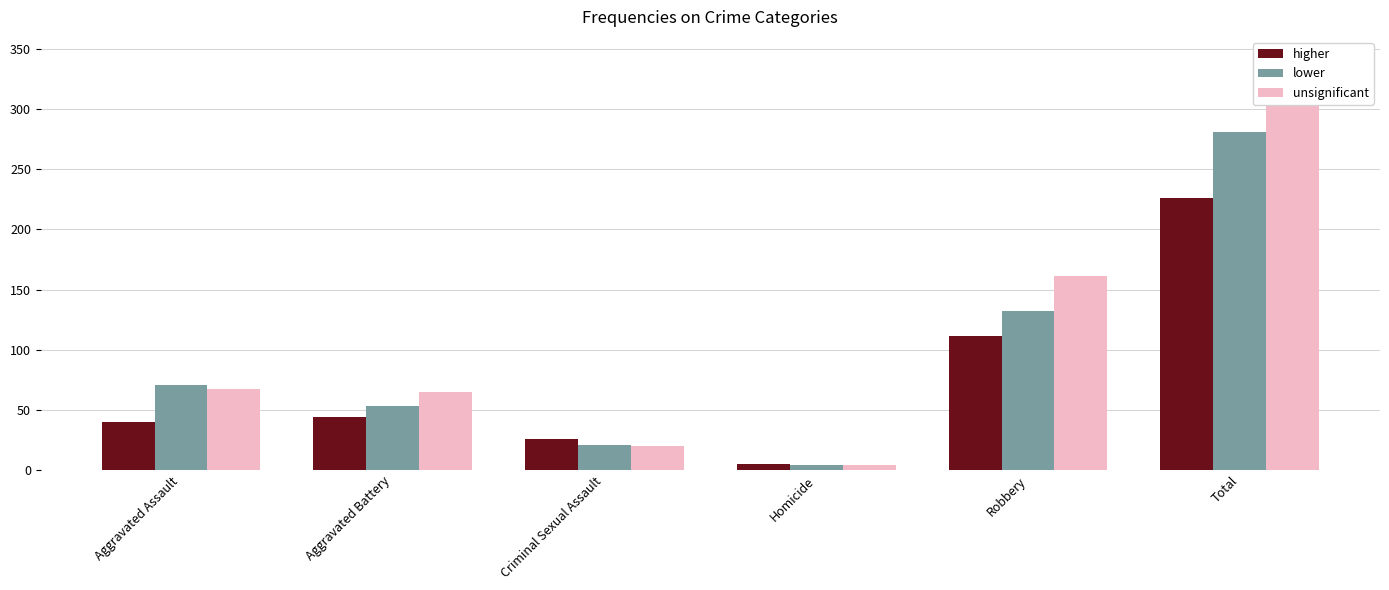

What is the average value of the lower series?

94